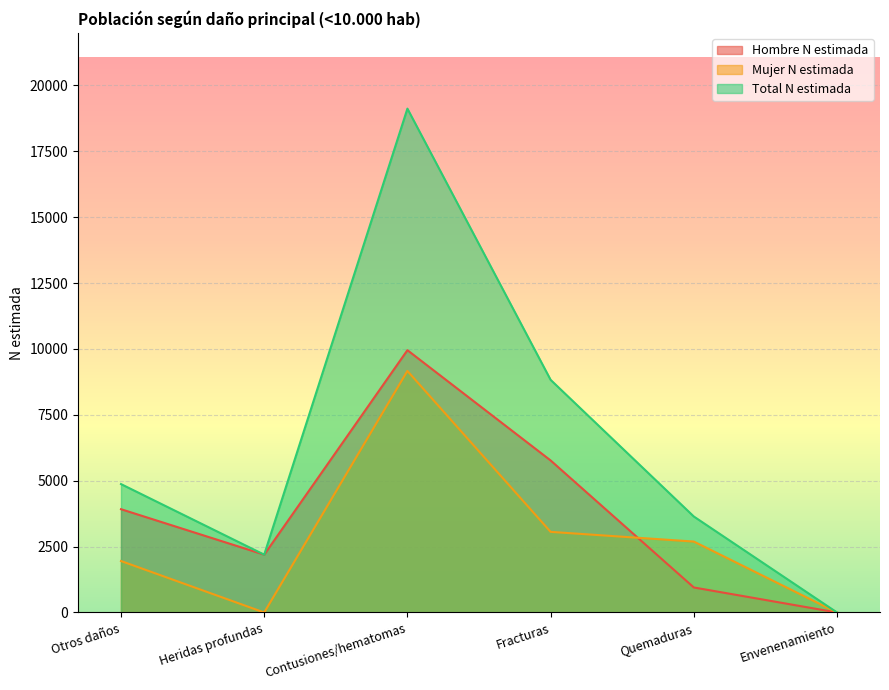

What is the approximate value of Hombre N estimada at Fracturas?

5768